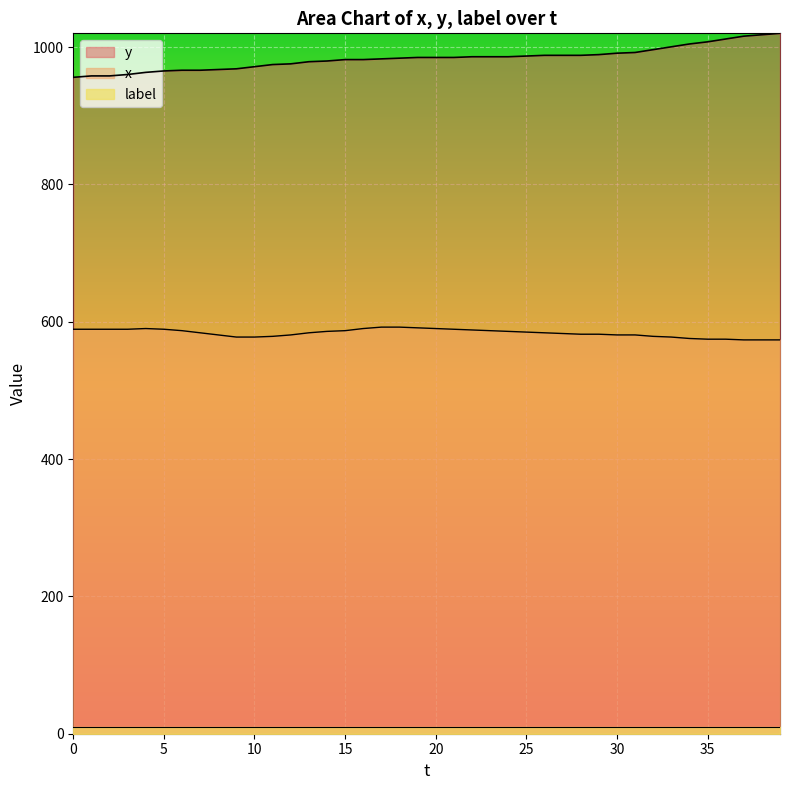

True or false: x and y cross at least once.

False